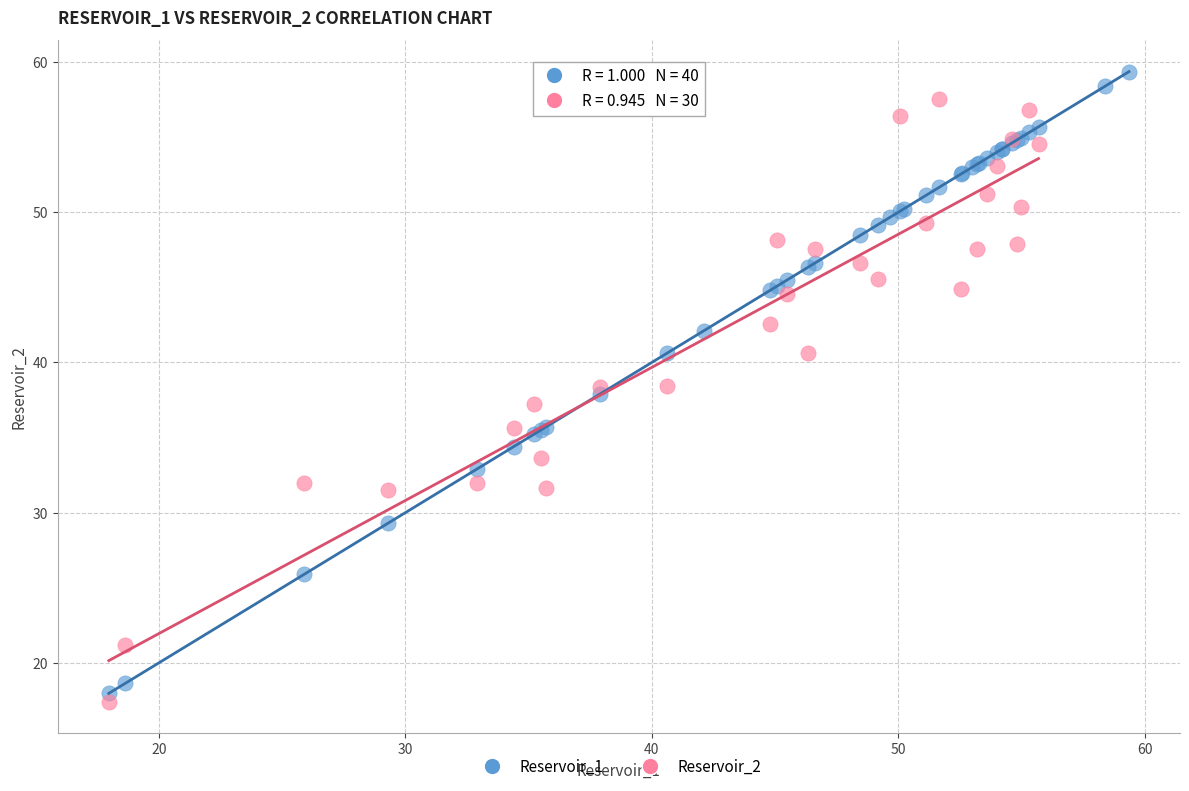

Which series reaches the maximum Y coordinate?

Reservoir_1